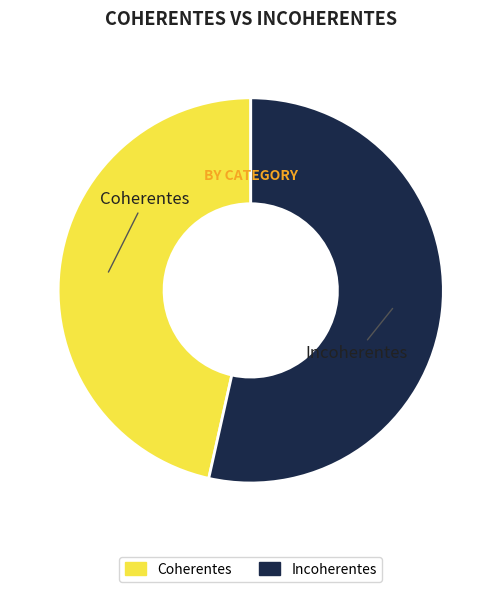

Which has a higher value, Coherentes or Incoherentes?

Incoherentes